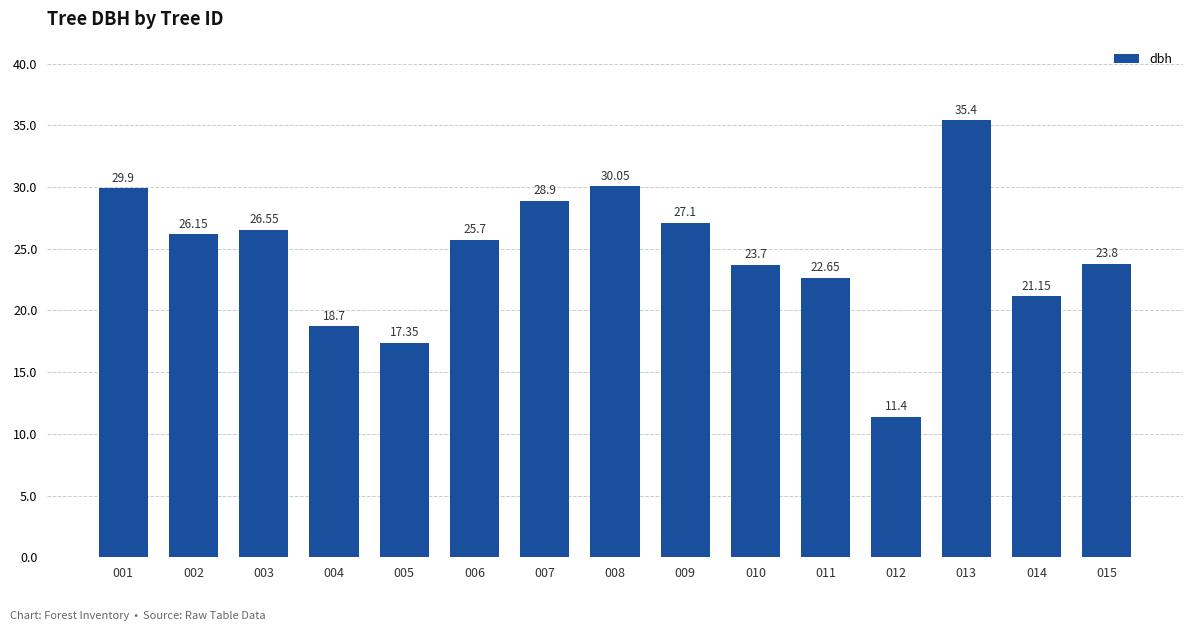

Count the number of data series in this chart.

1